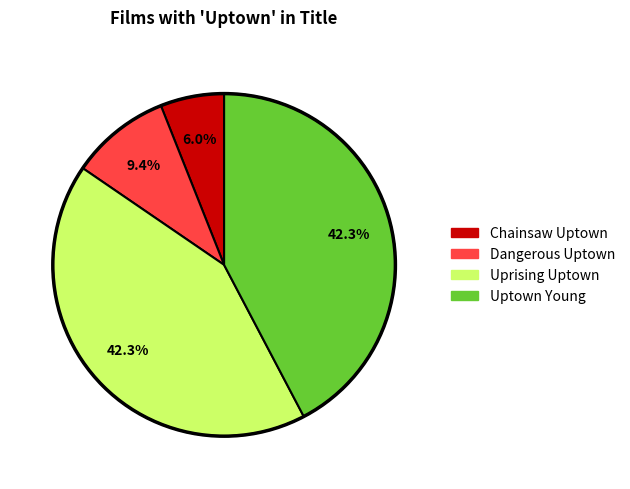

Which slice is the smallest?

Chainsaw Uptown